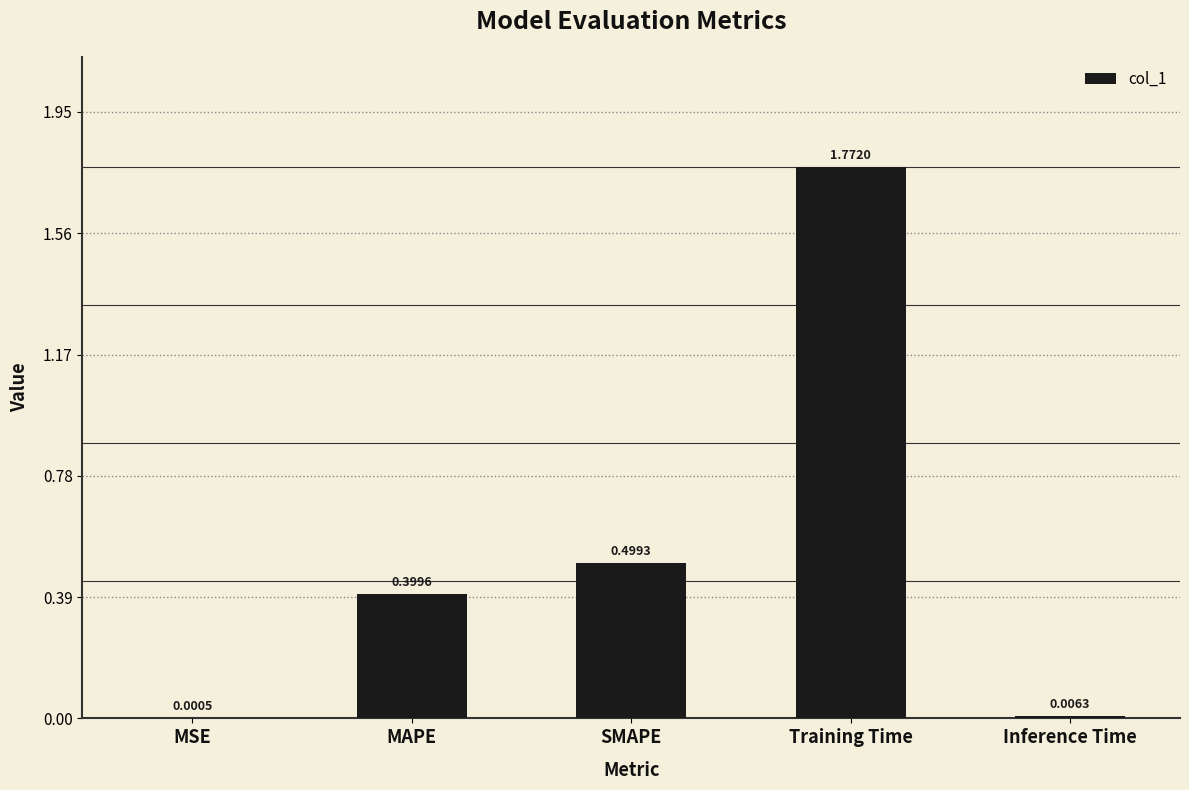

Which category has the highest value across all series?

Training Time